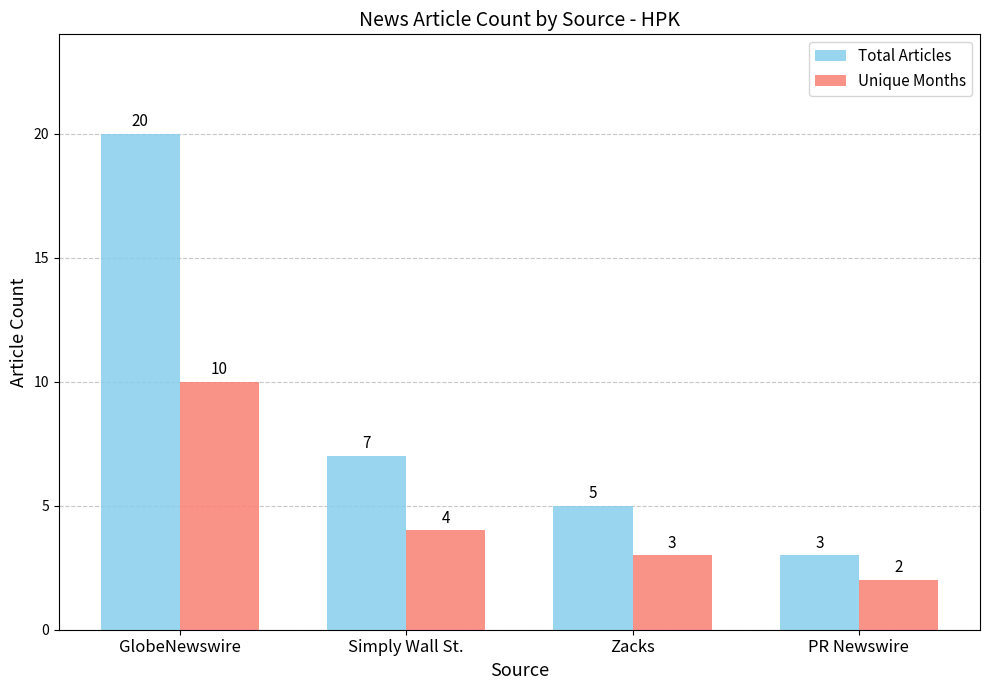

How many bars are there in each group?

2